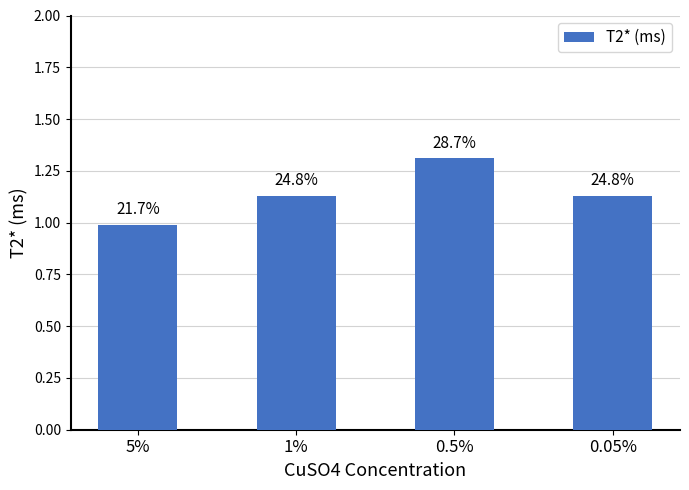

The chart shows a value of 1.3 at 0.5%. True or false?

True